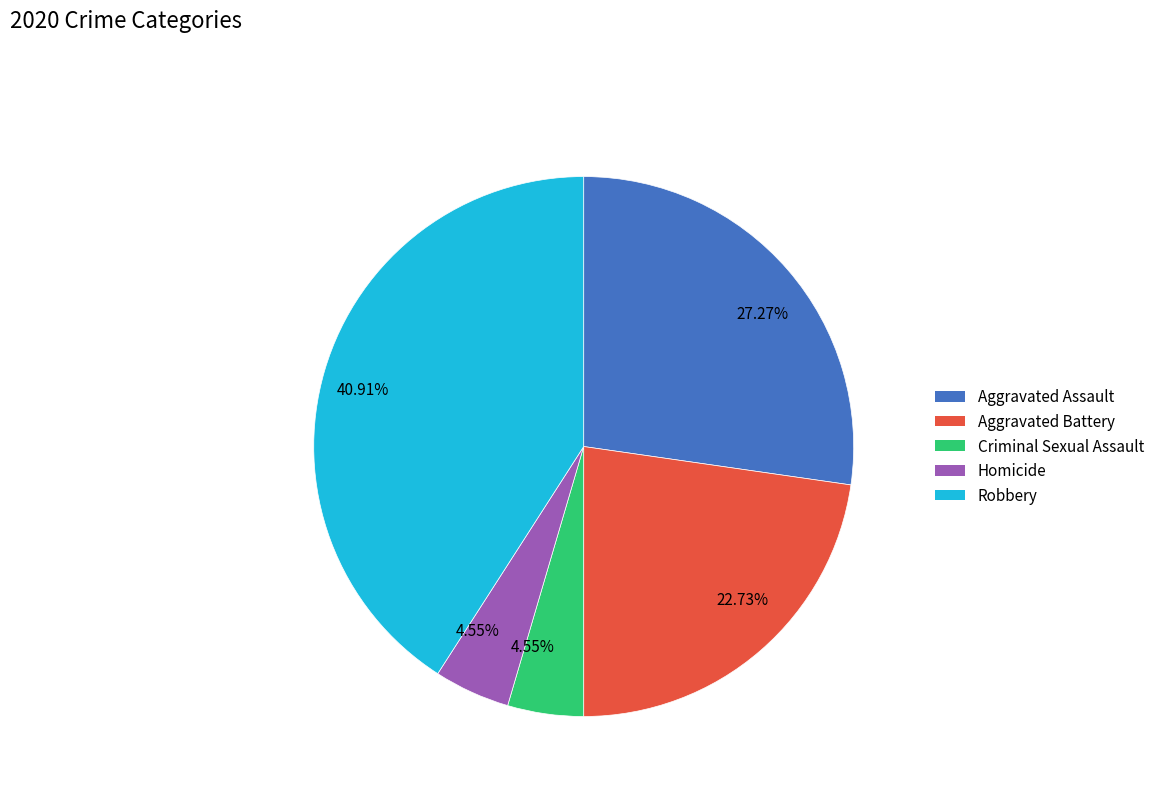

Does Criminal Sexual Assault represent more than half of the total?

No